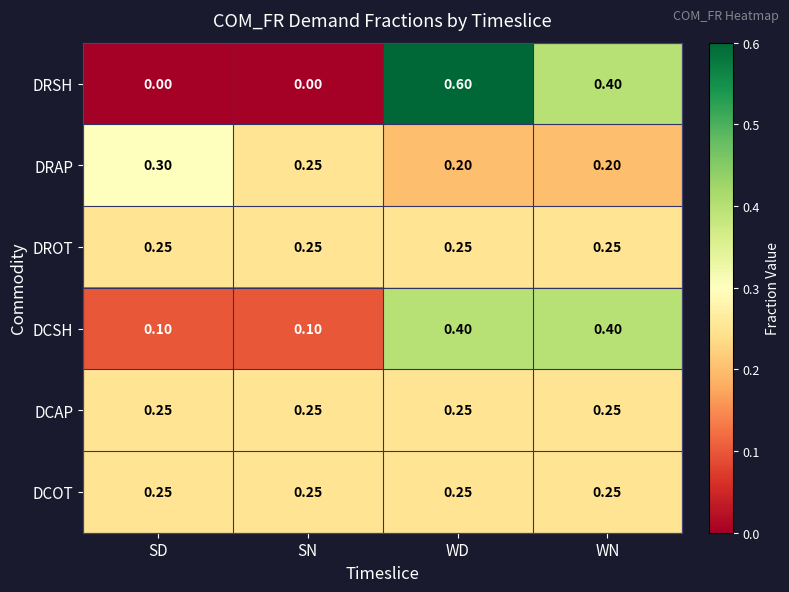

Which series has the widest spread of values?

DRSH